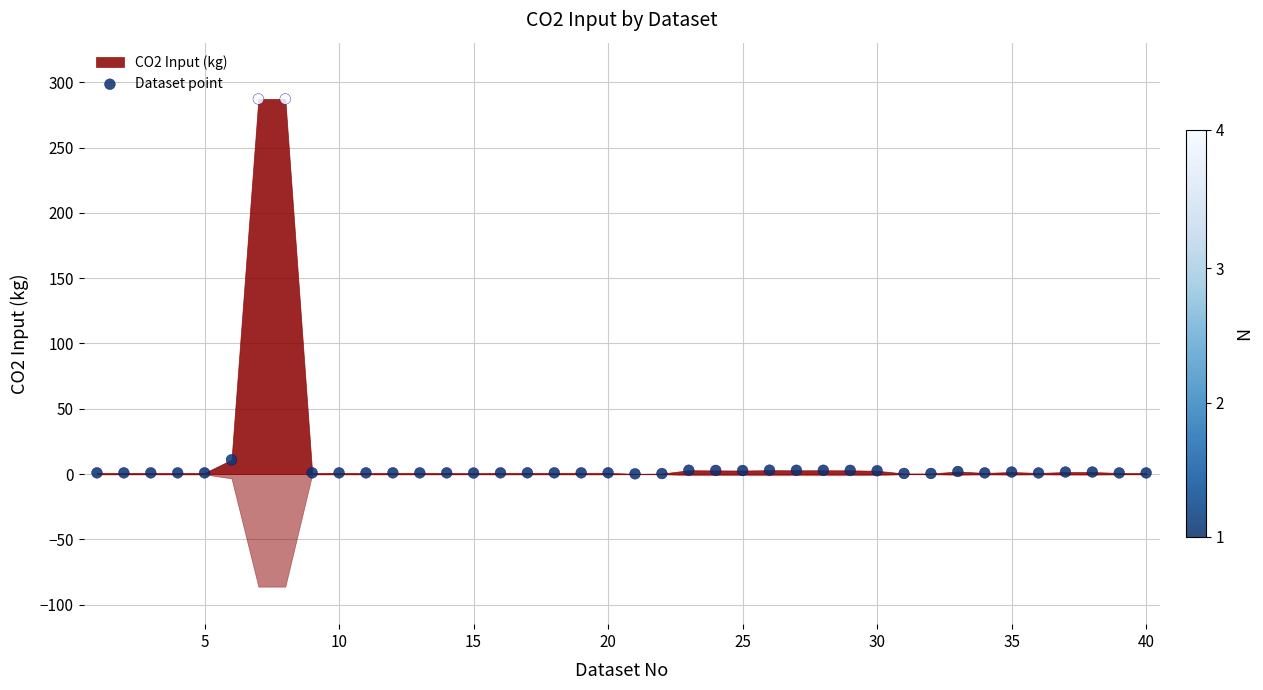

What is the range of Y values (max minus min)?

287.0